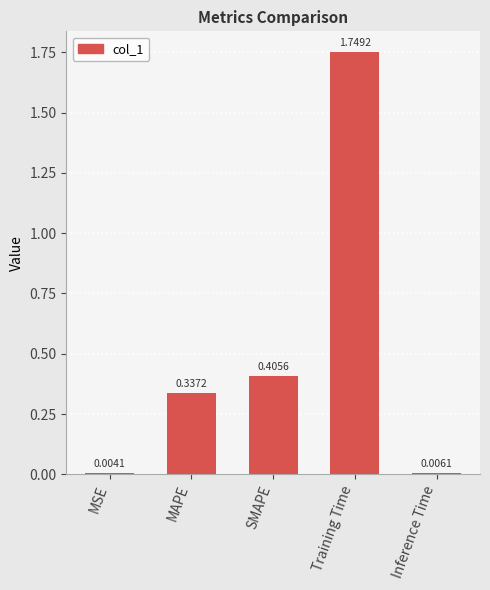

Are the bars grouped side by side (vs. stacked)?

No